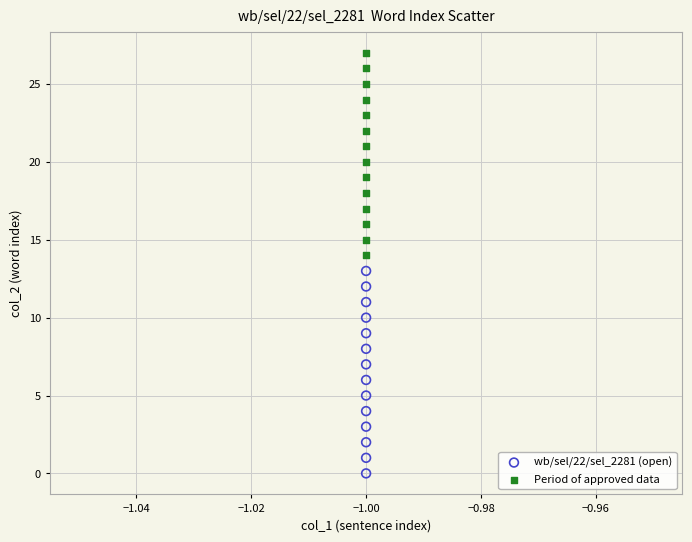

Which series reaches the maximum Y coordinate?

Period of approved data